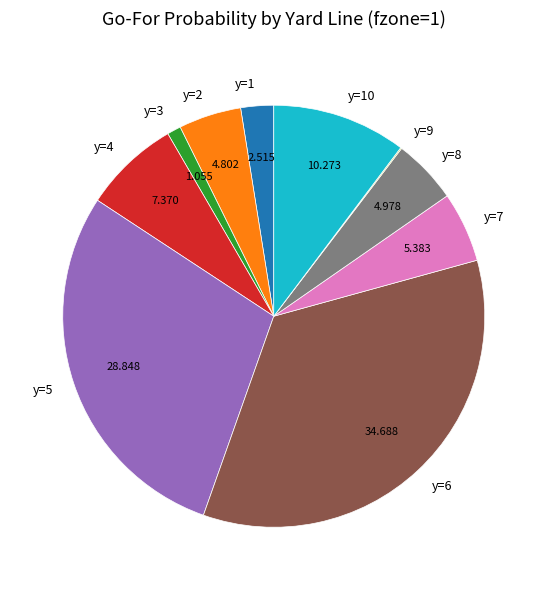

Do y=8 and y=5 together represent more than half of the pie?

No